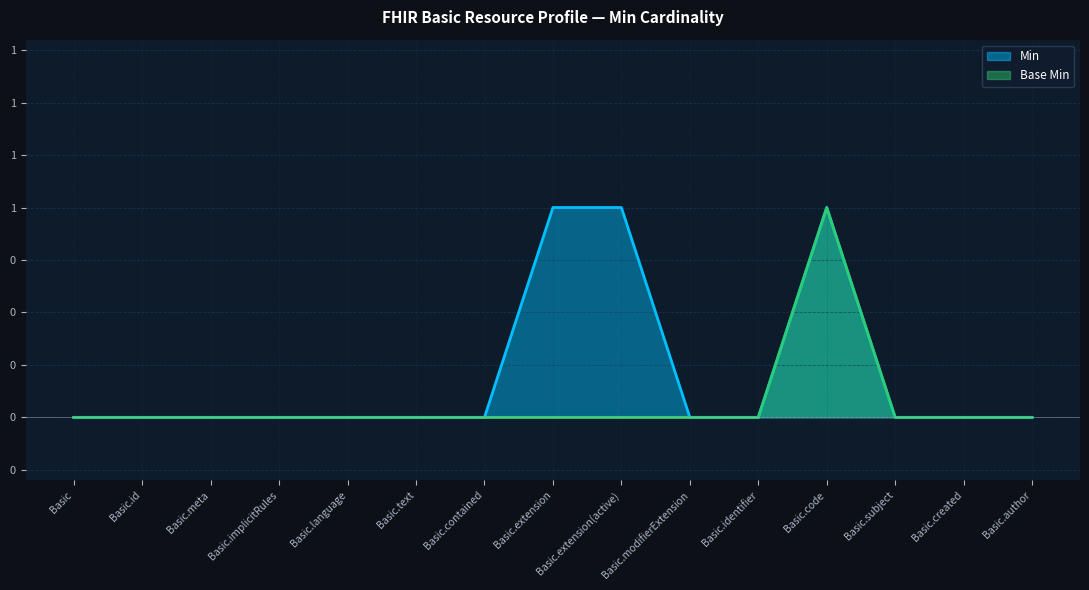

Rank the series at Basic.meta from highest to lowest value.

Min, Base Min